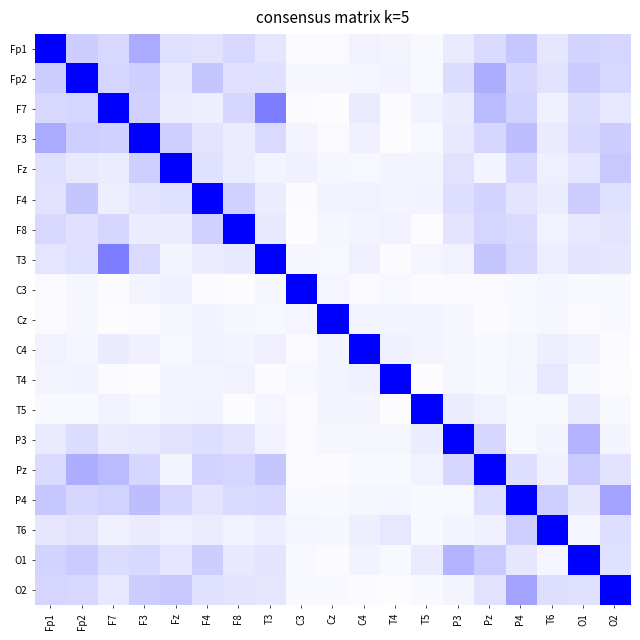

What is the difference between the highest and lowest values at T4?

1.0